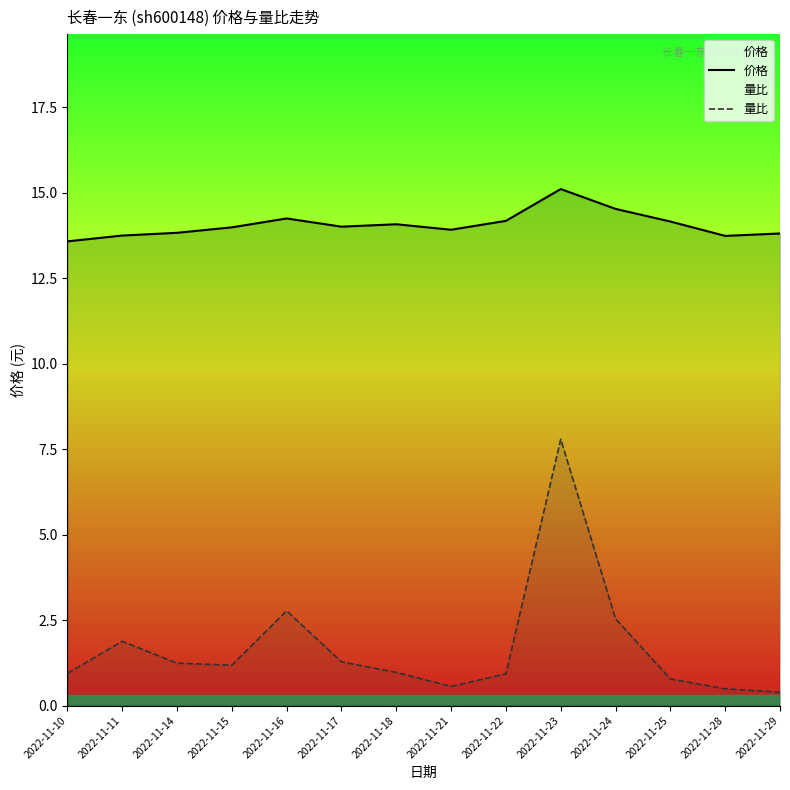

Count the number of data series in this chart.

2